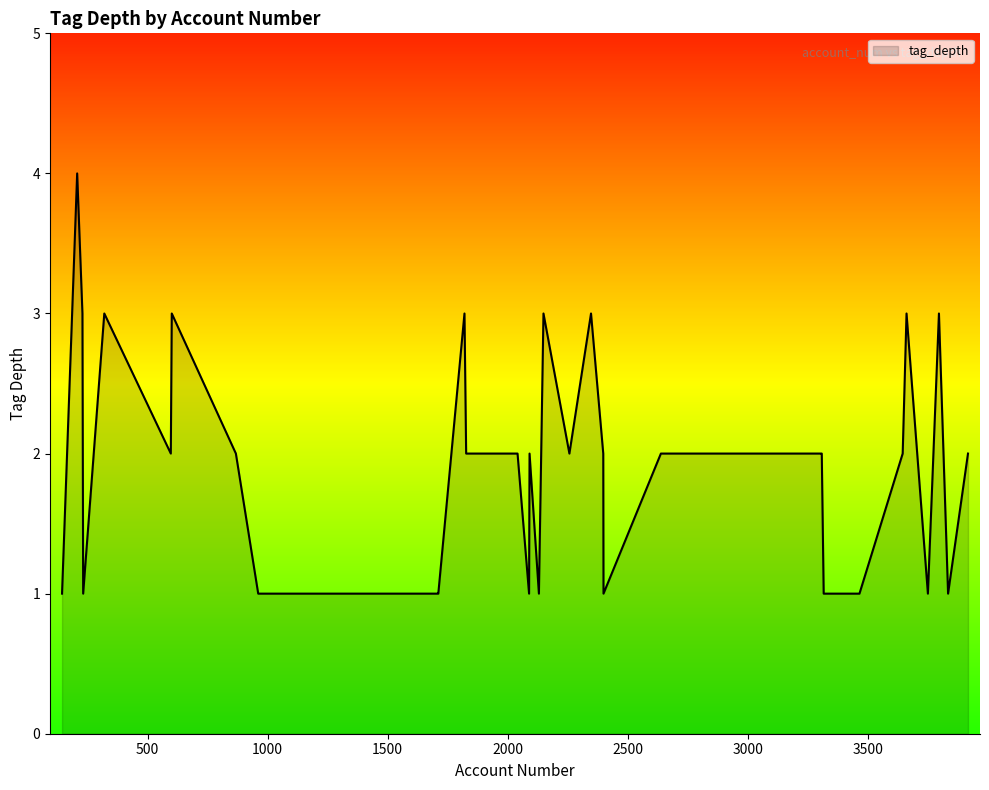

Count the number of categories in the chart.

40